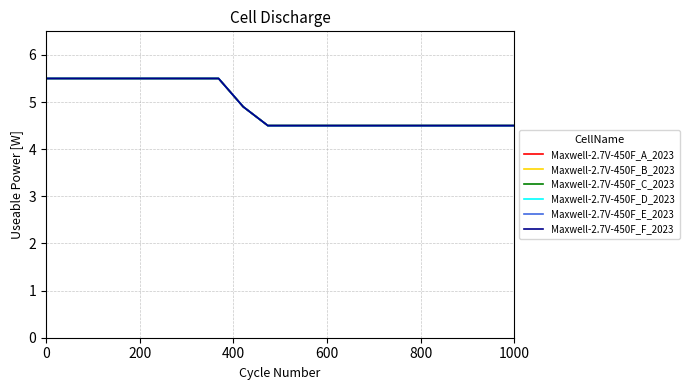

What is the average value of the Maxwell-2.7V-450F_D_2023 series?

4.9